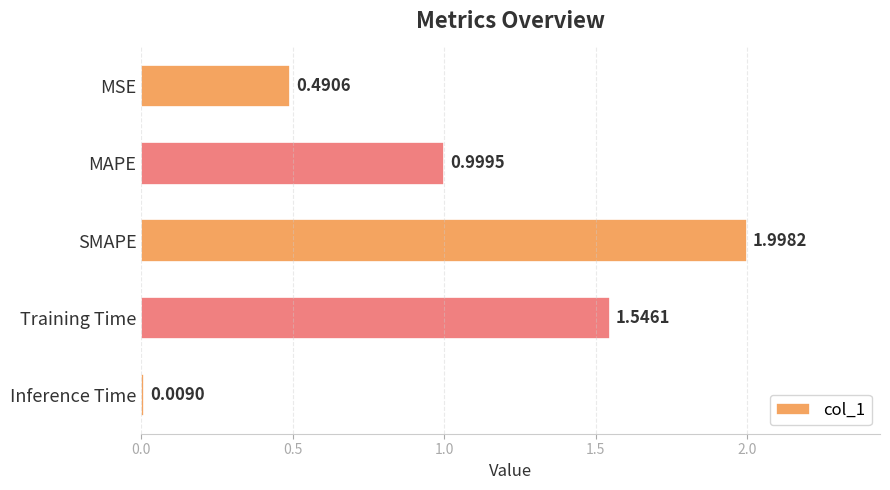

What is the difference between the maximum and minimum values?

2.0